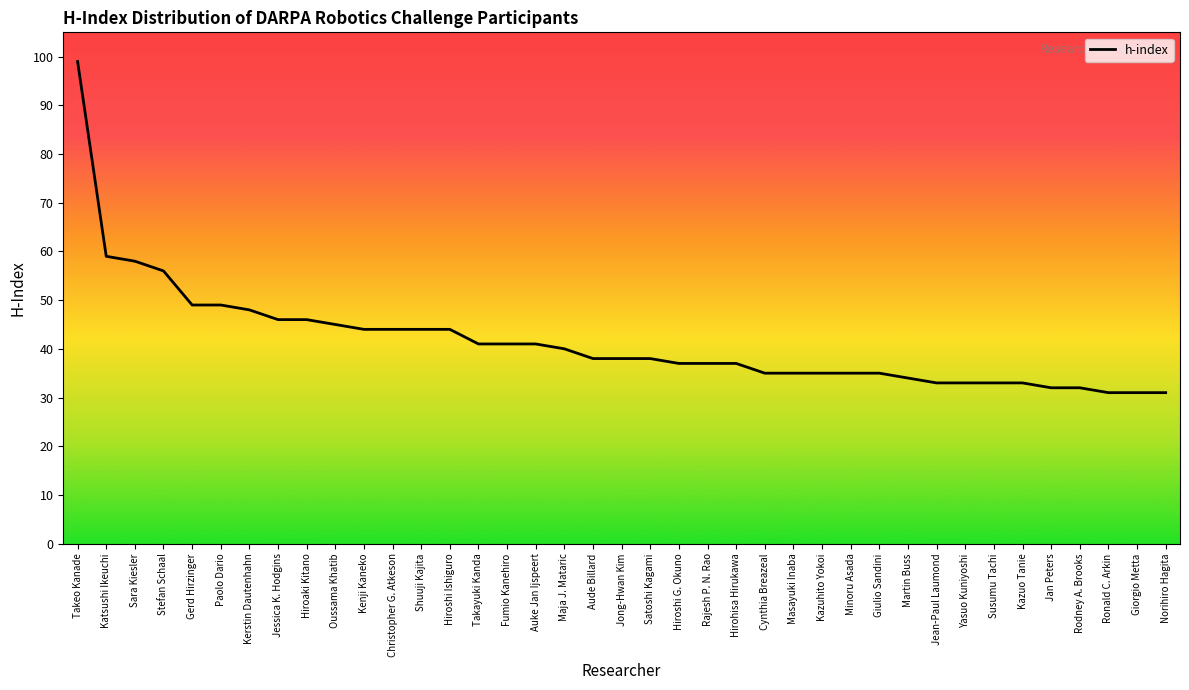

Does the chart have visible grid lines?

No